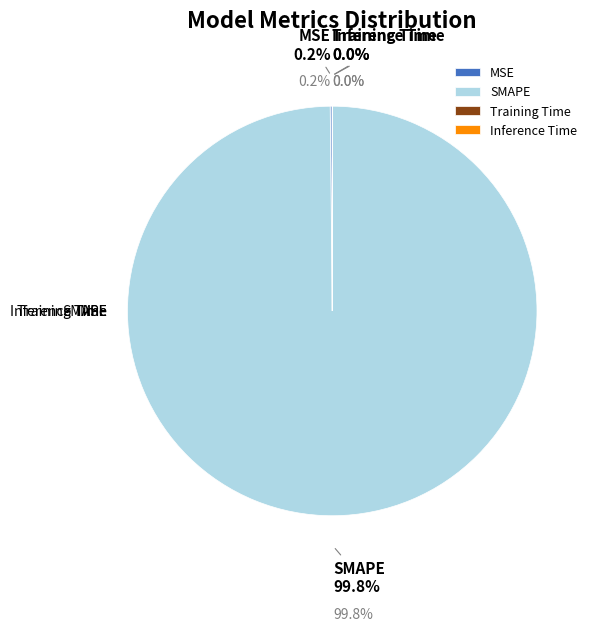

What is the majority slice?

SMAPE